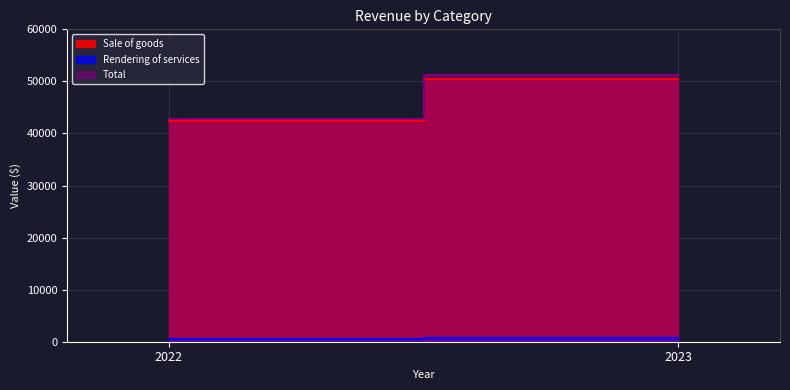

What is the difference between the Sale of goods values at 2023 and 2022?

8143